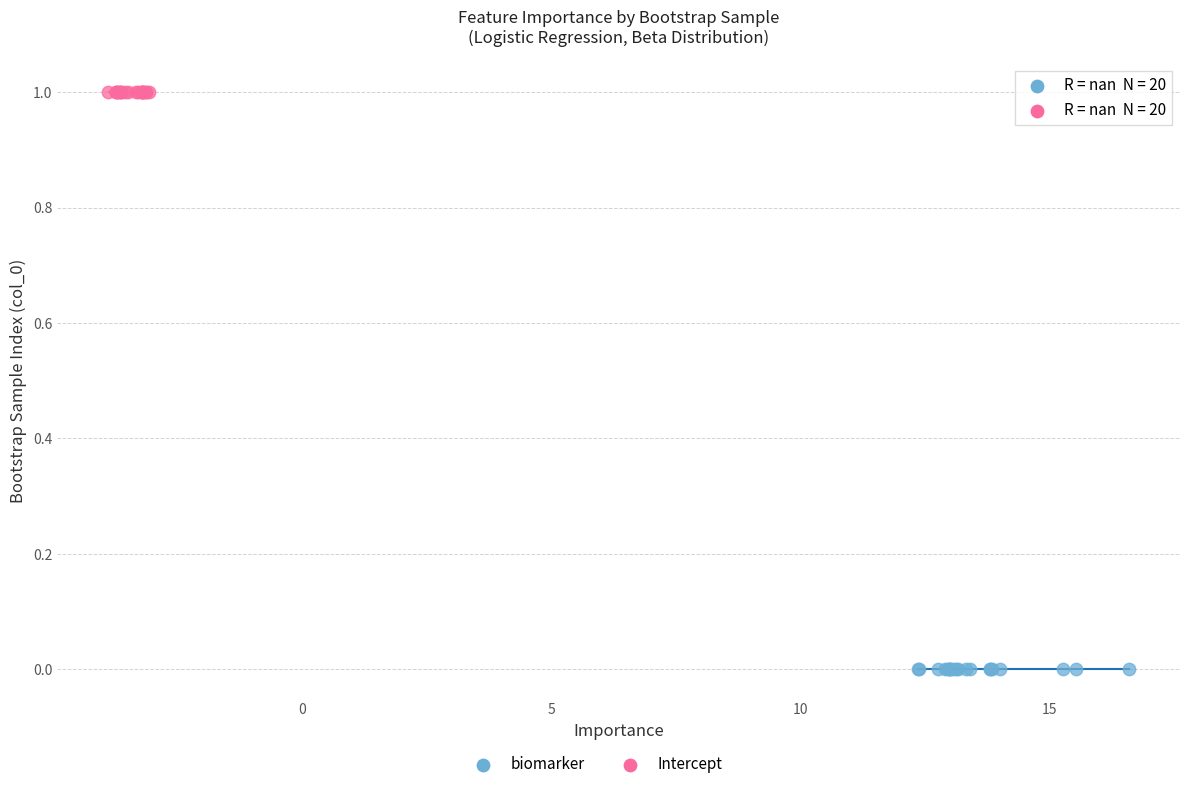

Which series reaches the maximum Y coordinate?

Intercept